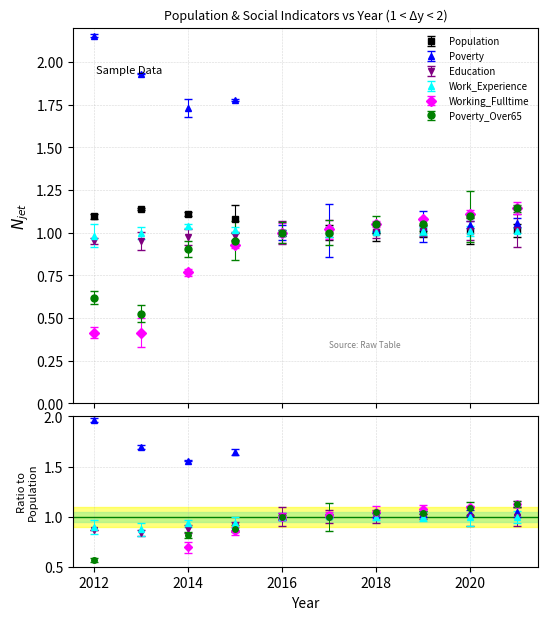

What is the smallest value displayed?

0.4